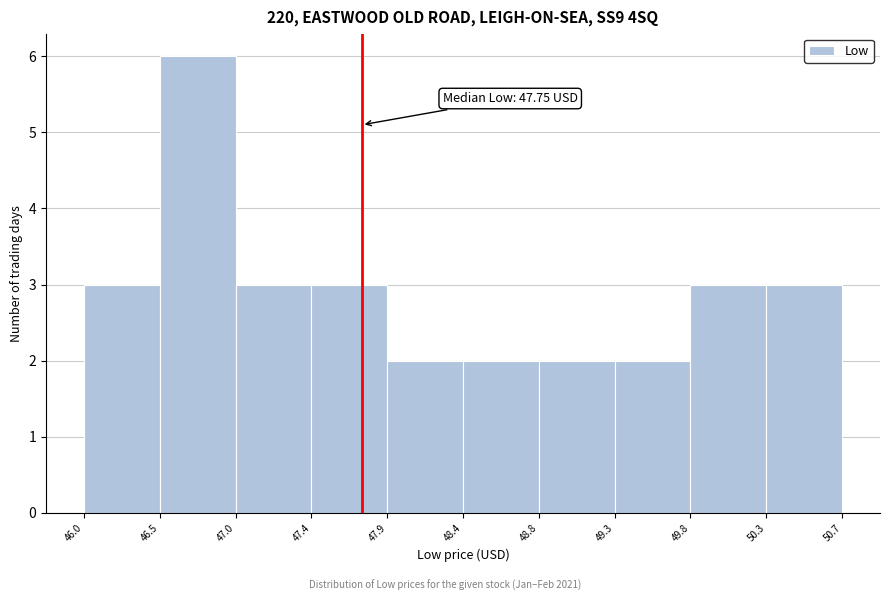

Which range on the x-axis has the tallest bar?

46.5 to 47.0